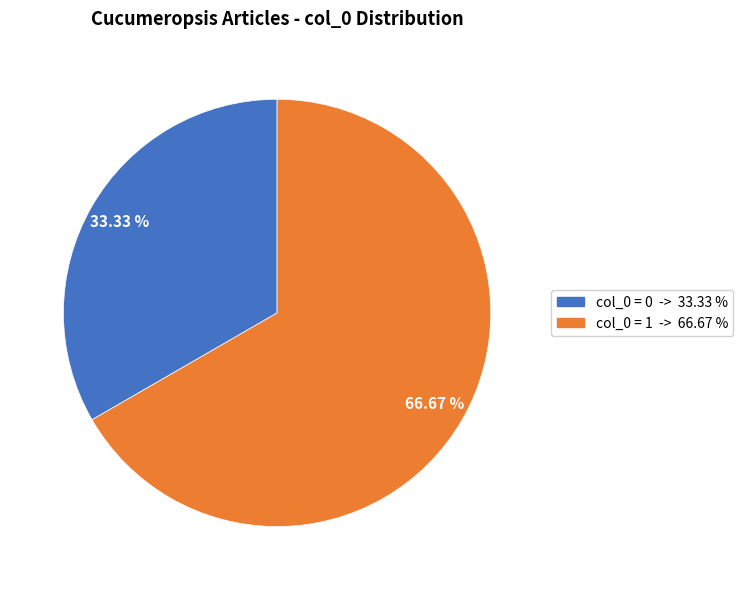

Is there any slice that represents more than half of the pie?

Yes